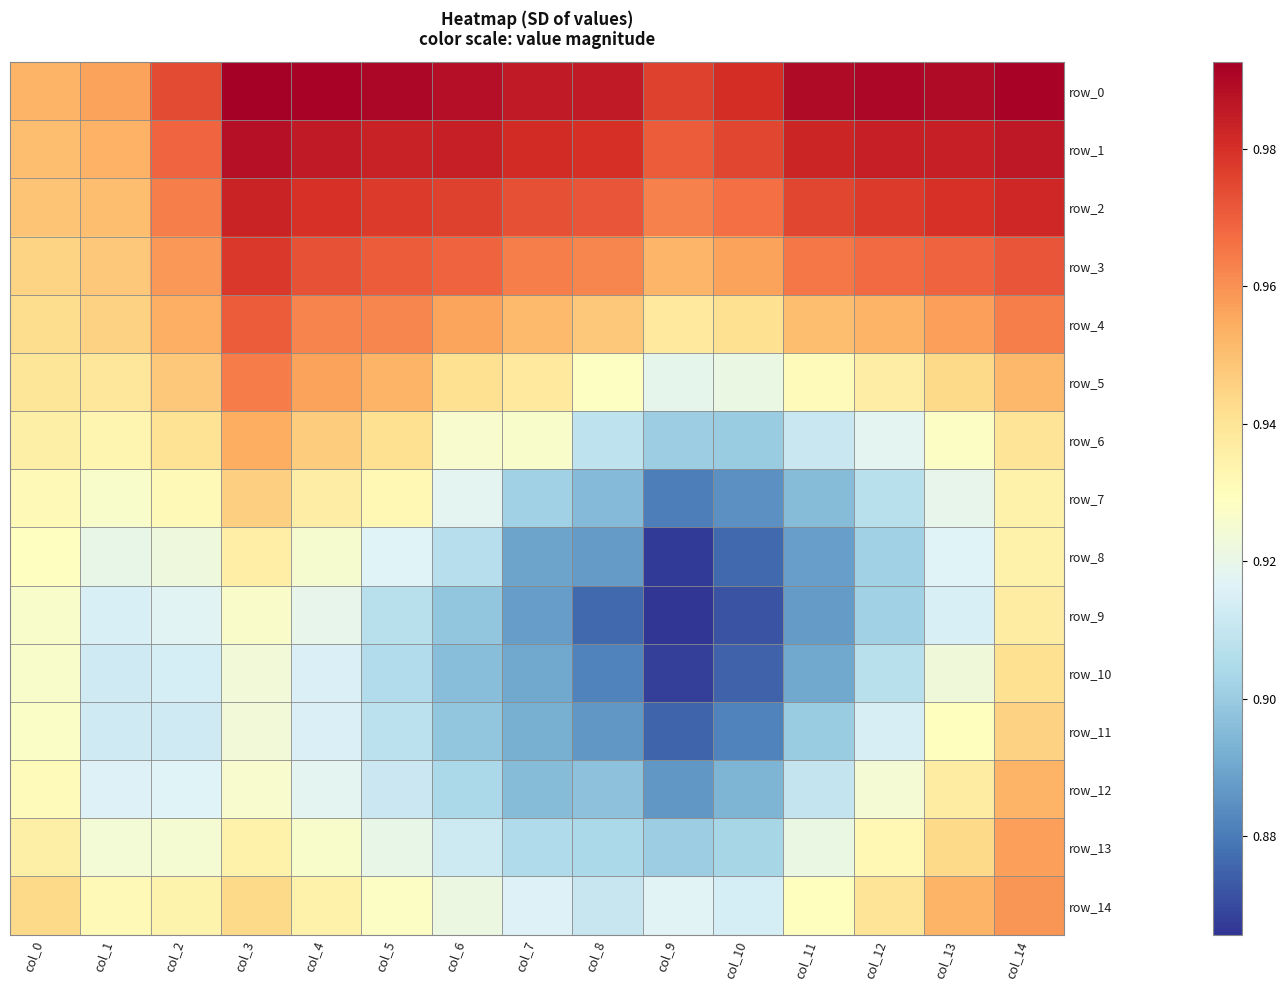

Which series changed the most between col_5 and col_10?

row_7